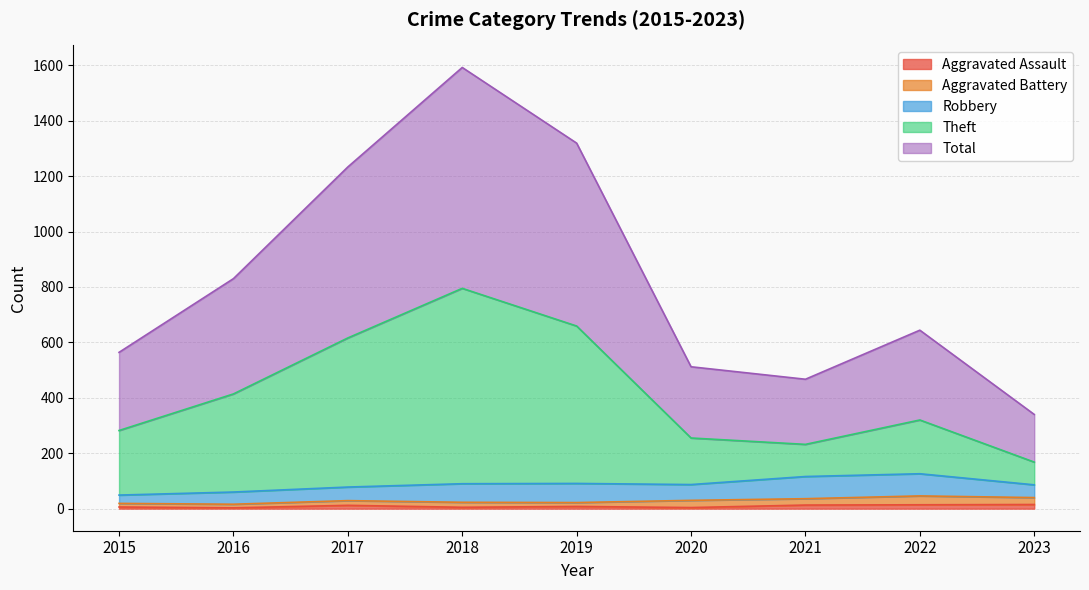

Where does the Total series first go above 644?

2016